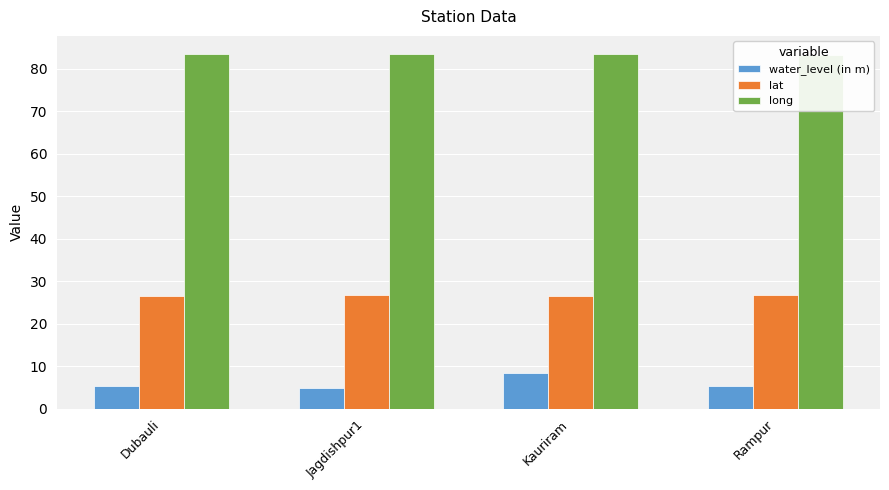

Which category has the lowest value in the lat series?

Dubauli